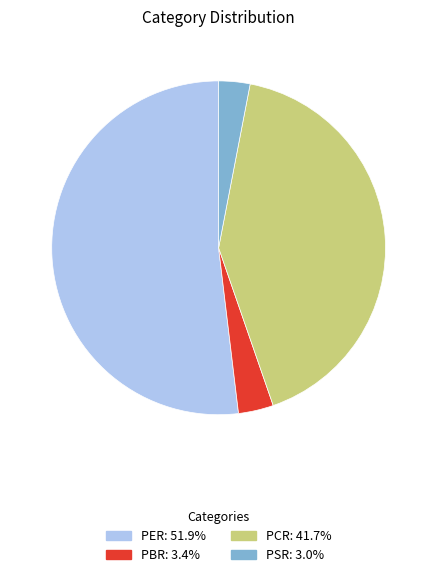

Is PER the majority of the pie?

Yes